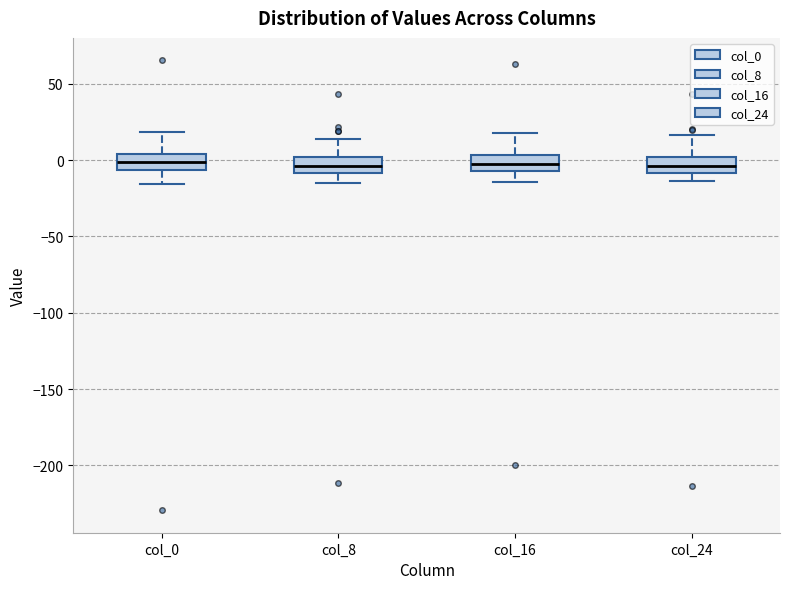

Where is the upper edge of the box for col_24 on the y-axis? The values are not printed on the chart, so give them approximately, as read against the axis.

0